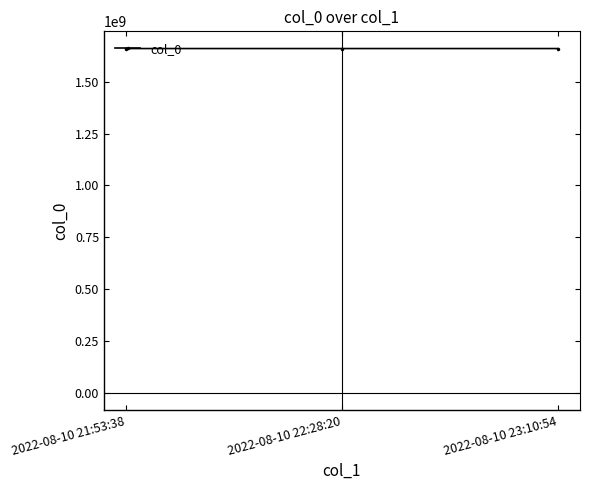

How many lines are shown in the chart?

1